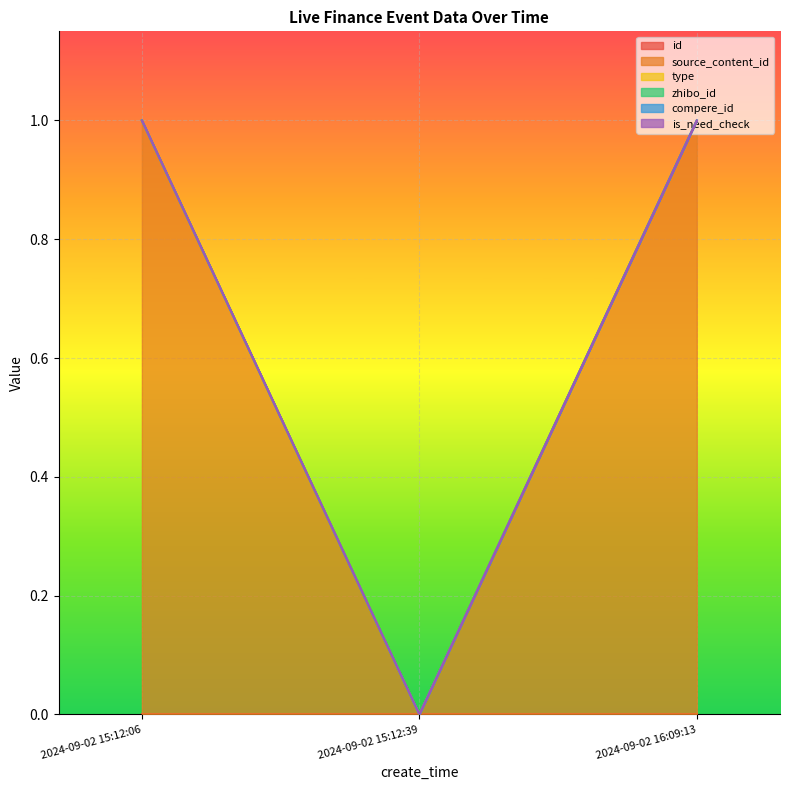

What is the label of the 1st point from the right?

2024-09-02 16:09:13